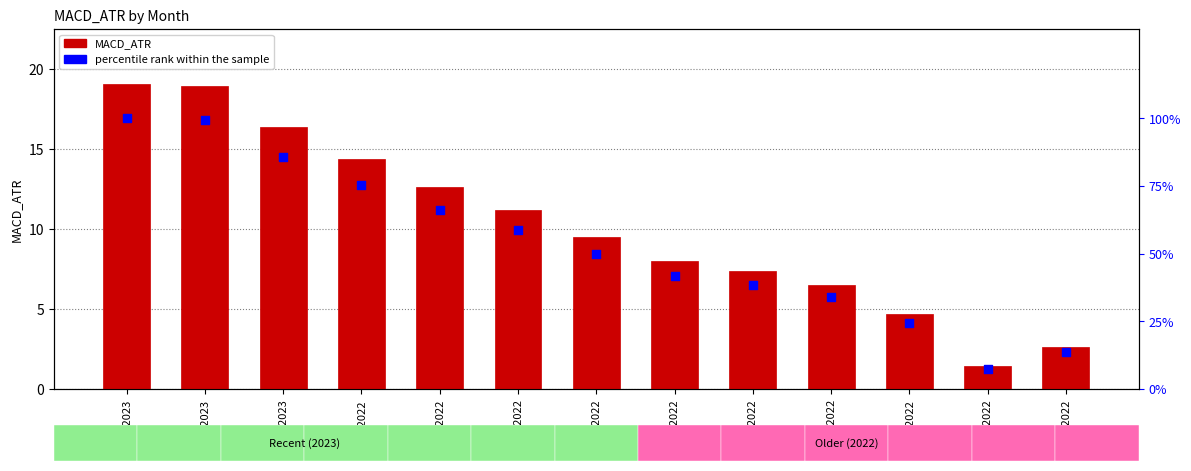

Which series has the largest total across all categories?

percentile rank within the sample